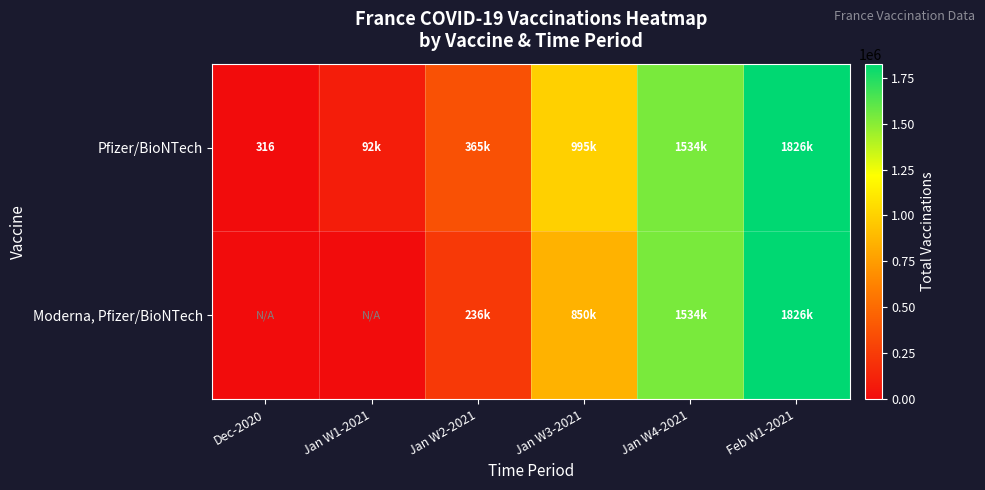

Which has a higher value, Jan W3-2021 or Feb W1-2021?

Feb W1-2021